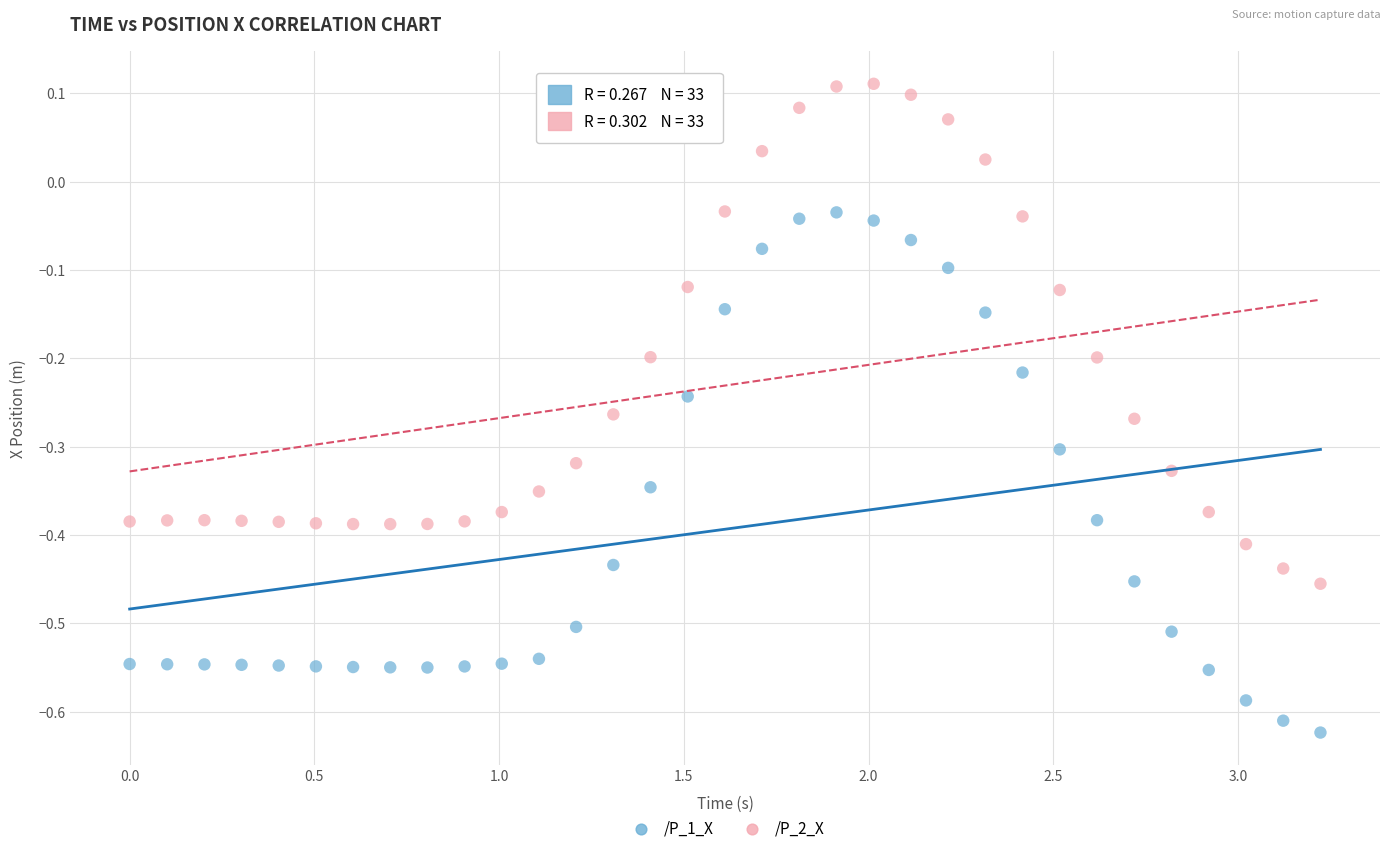

Across all data points, what is the range of Y values (max minus min)?

0.7